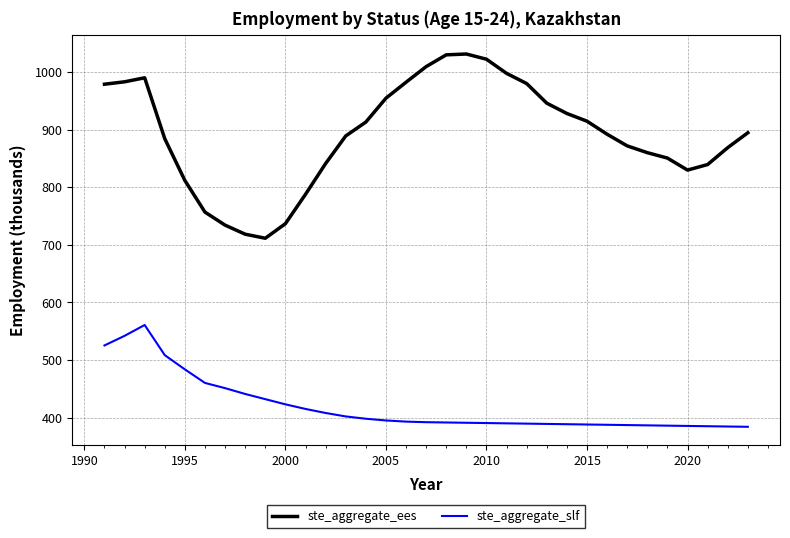

Which series has the largest range (max minus min)?

ste_aggregate_ees